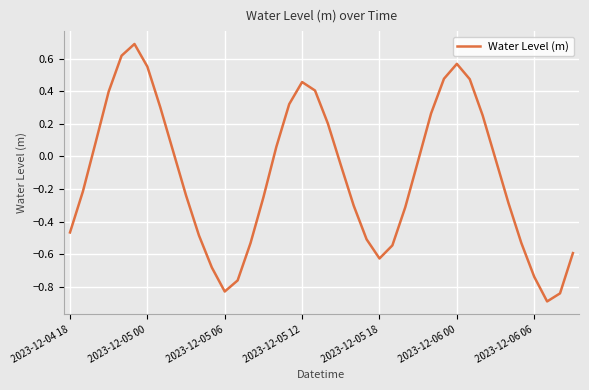

What is the difference between the second highest and second lowest values?

1.5